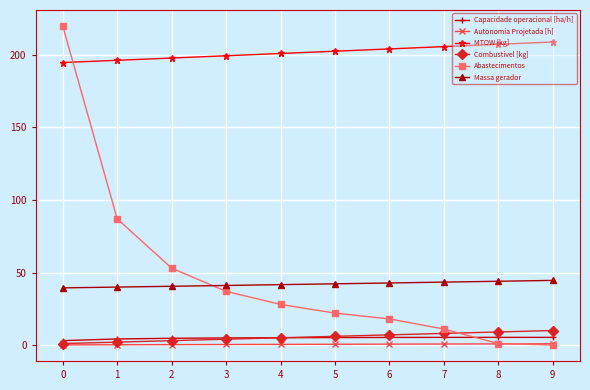

What is the lowest value of the Autonomia Projetada [h] series?

0.1